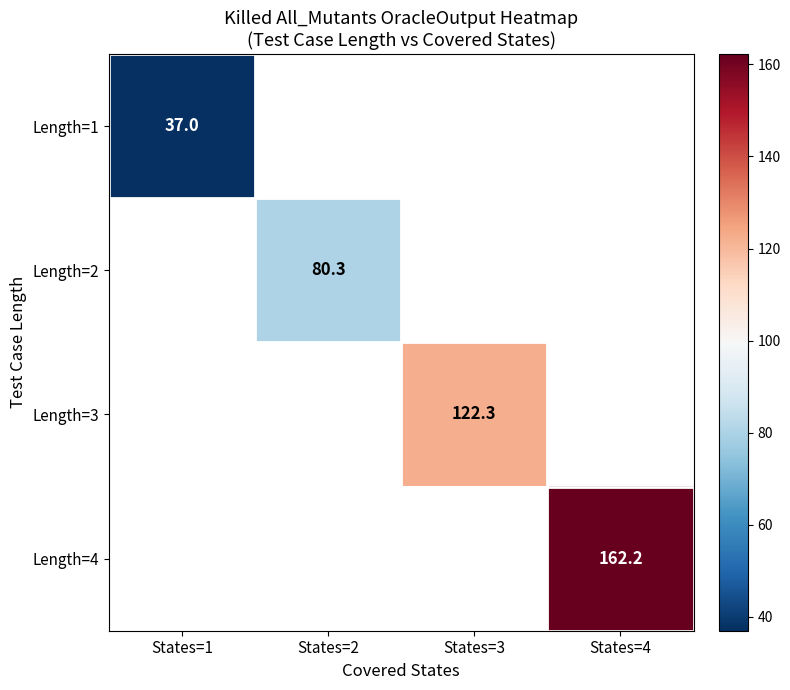

What is the greatest value displayed?

162.2